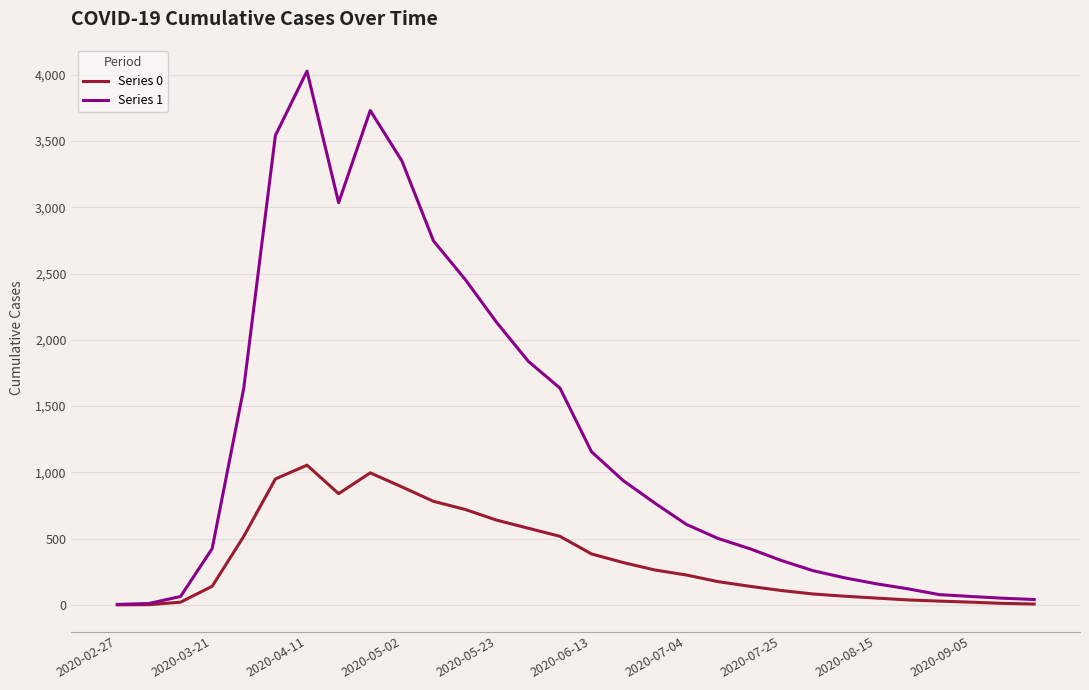

What is the highest value of the Series 0 series?

1054